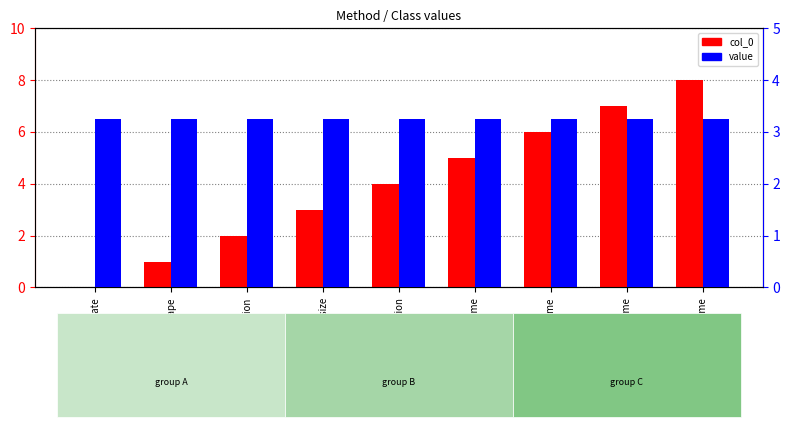

How many bars are there in total?

18